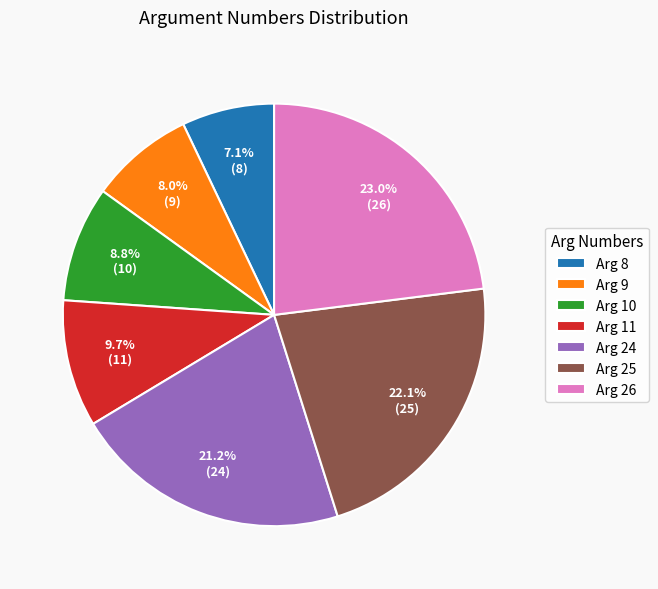

Which has a higher value, Arg 26 or Arg 10?

Arg 26